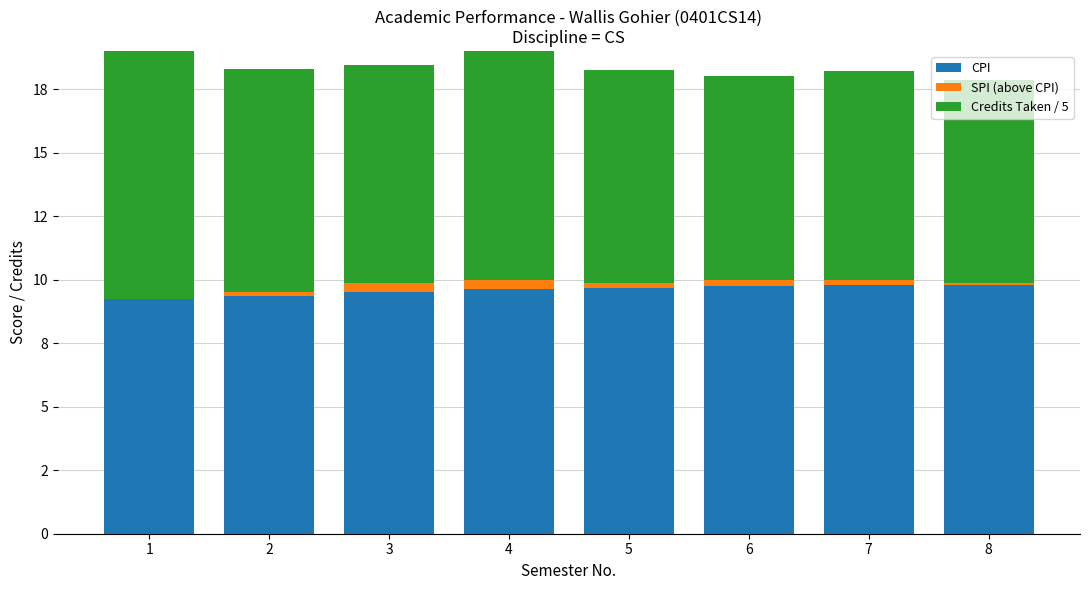

Count the number of categories in the chart.

8